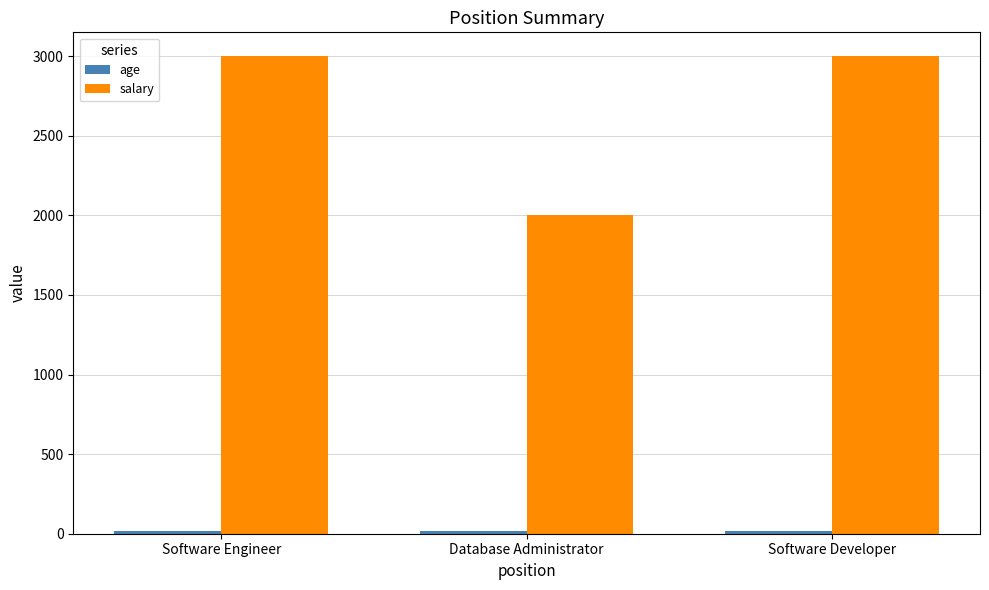

Which series has the widest spread of values?

salary